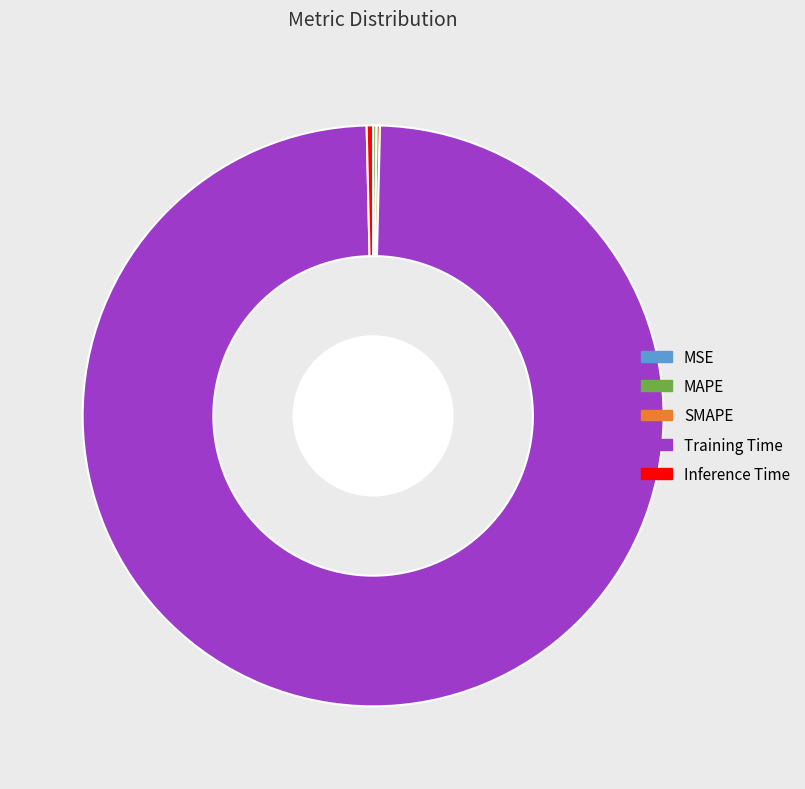

Is there a majority slice in this chart?

Yes